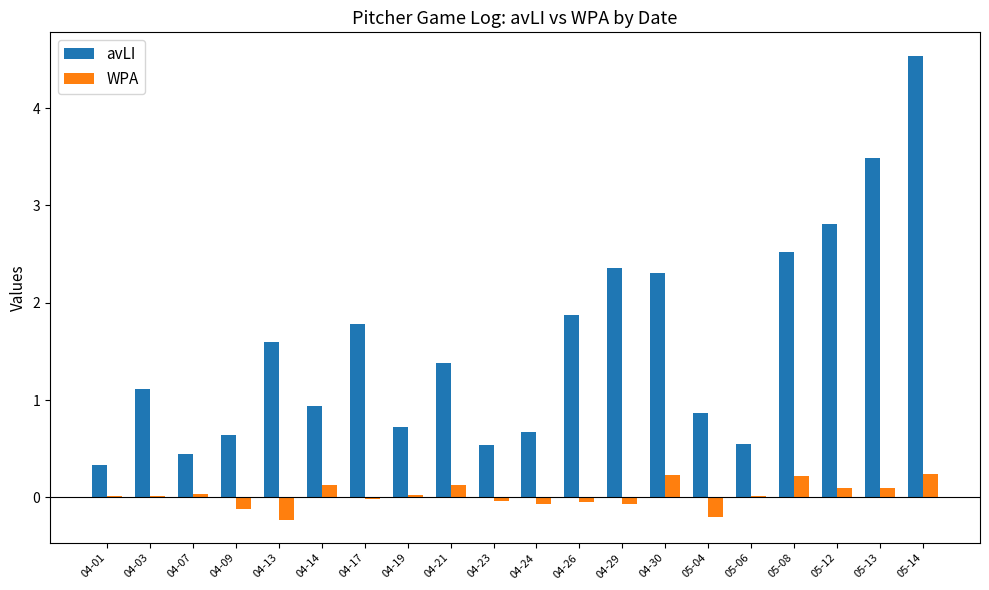

The value of WPA at 04-09 is -0.1. True or false?

True